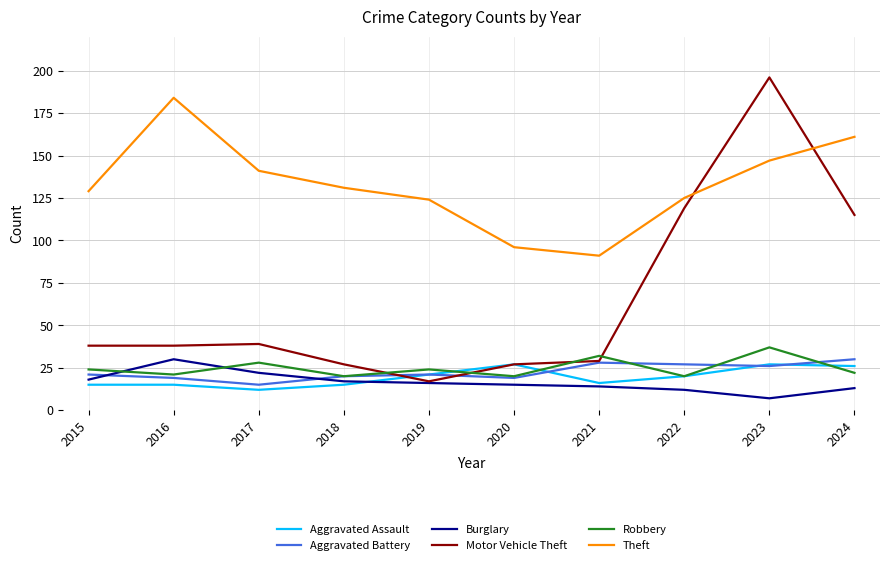

True or false: Motor Vehicle Theft and Robbery intersect in this chart.

True